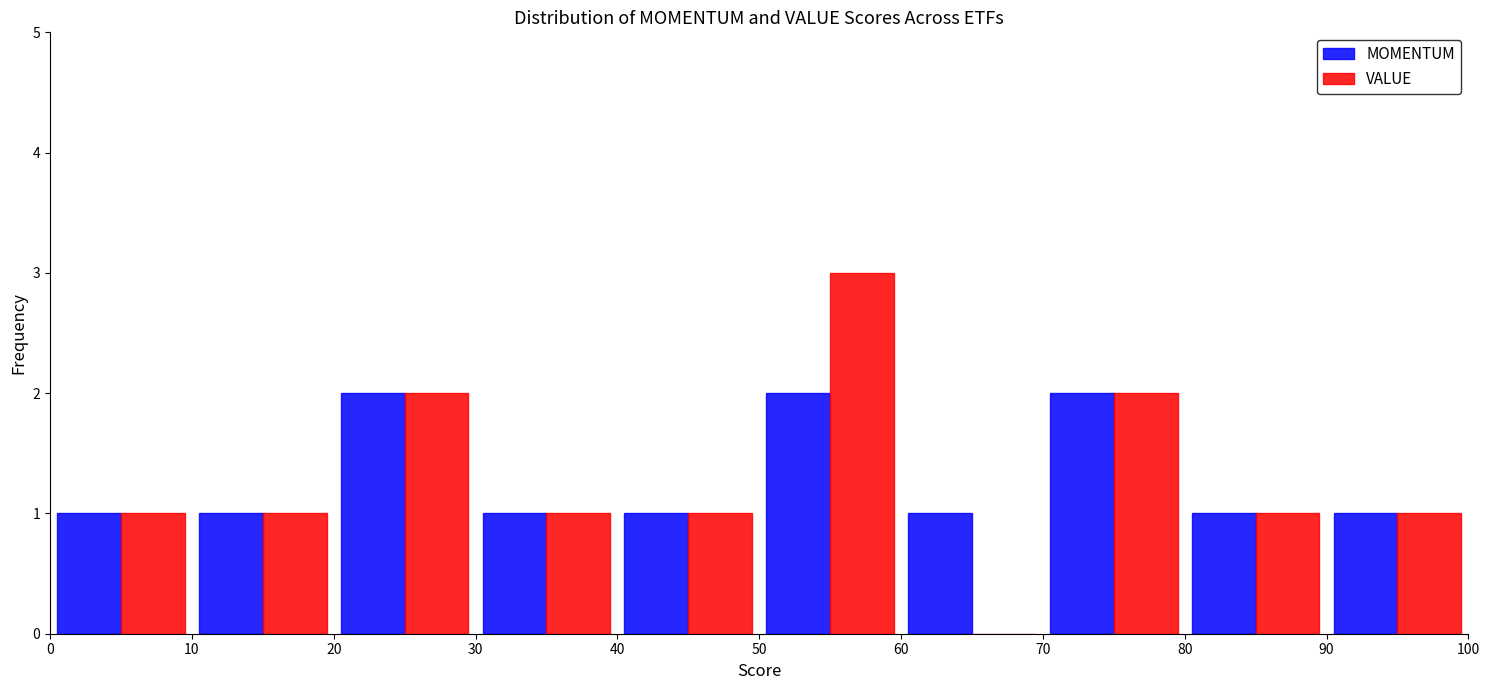

What is the height of the VALUE bar covering 20 to 30 on the x-axis? The values are not printed on the chart, so give them approximately, as read against the axis.

2